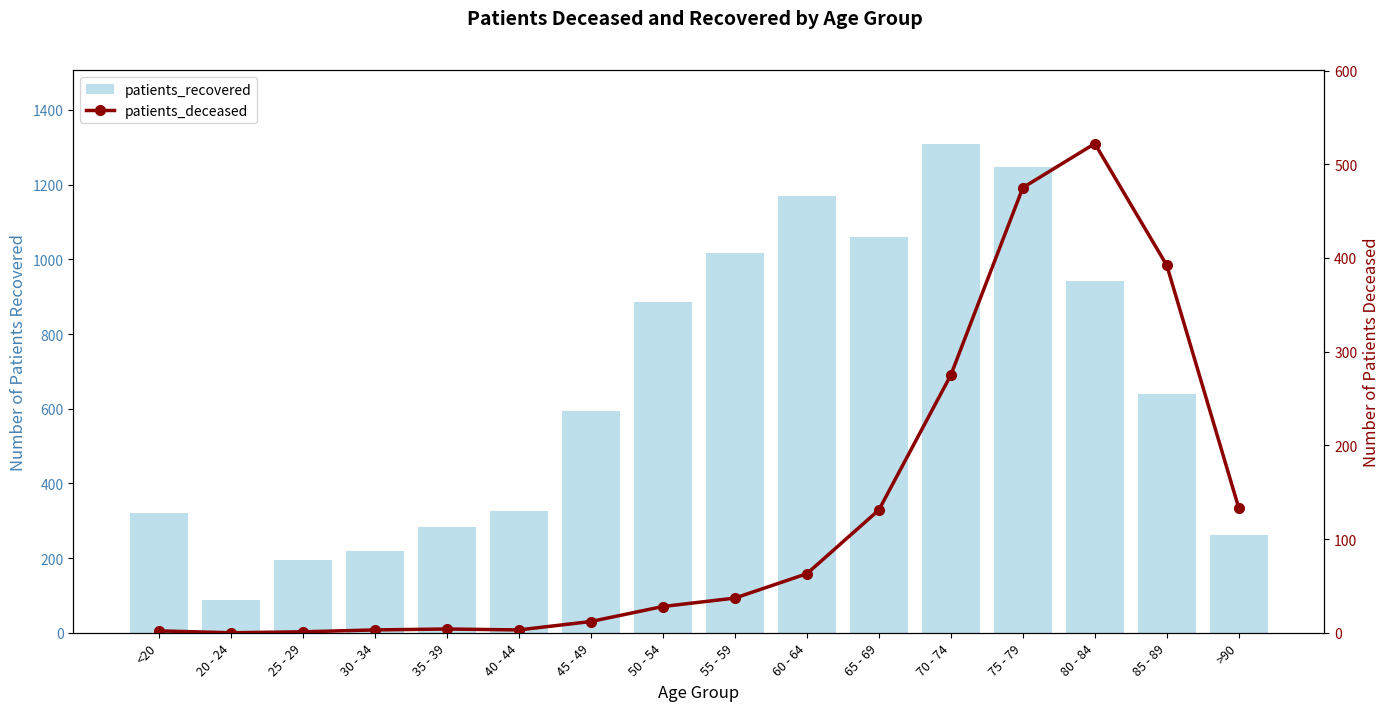

What is the value of the patients_recovered bar at the 8th from the left?

886